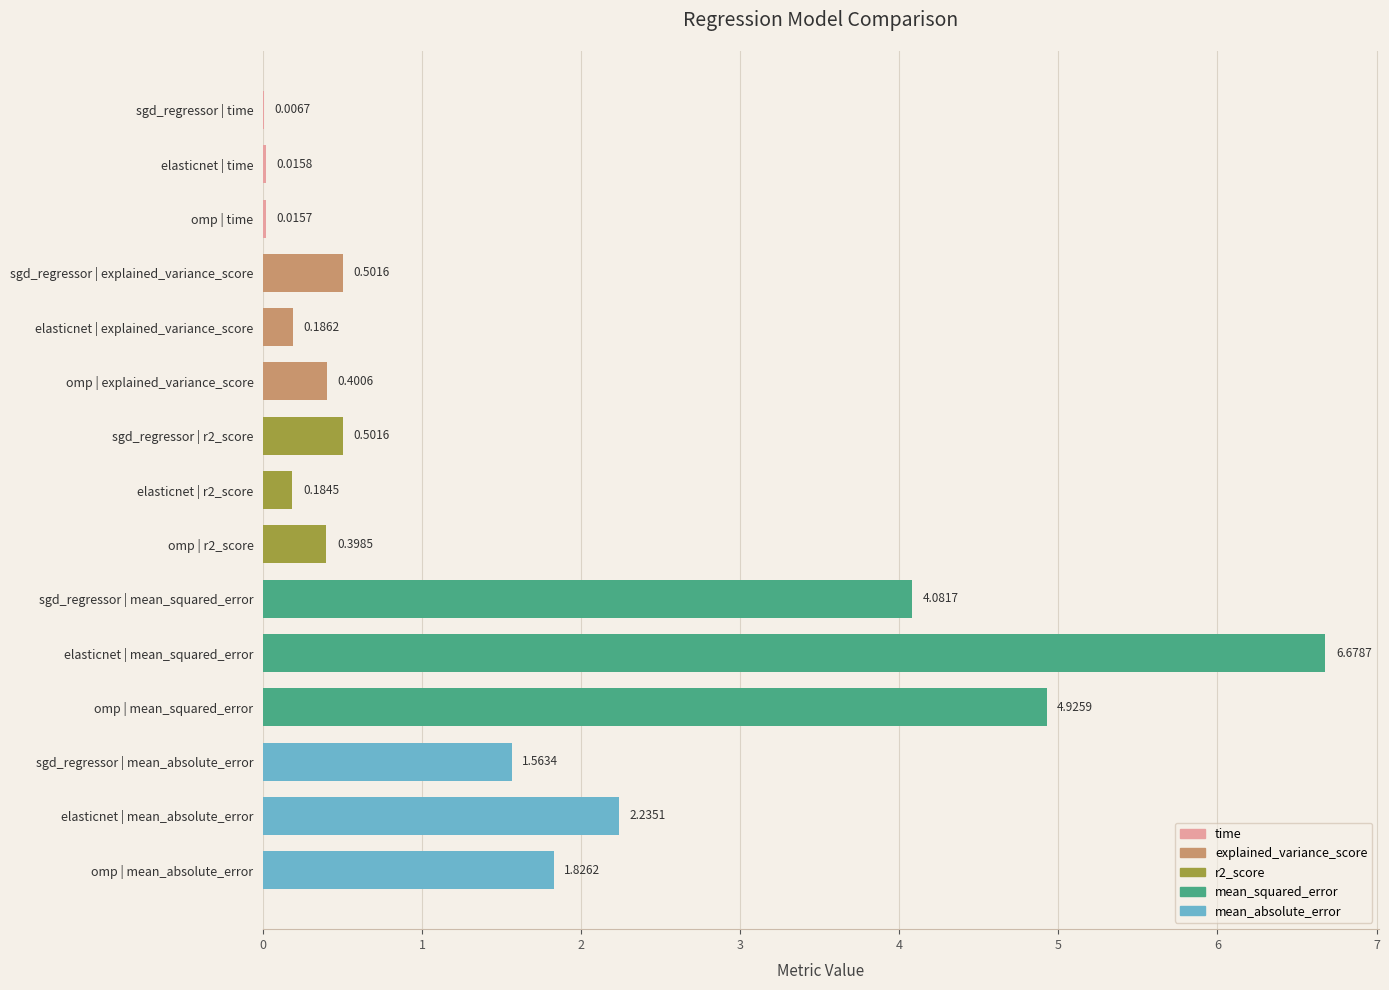

Between elasticnet | r2_score and omp | r2_score, which is larger?

omp | r2_score